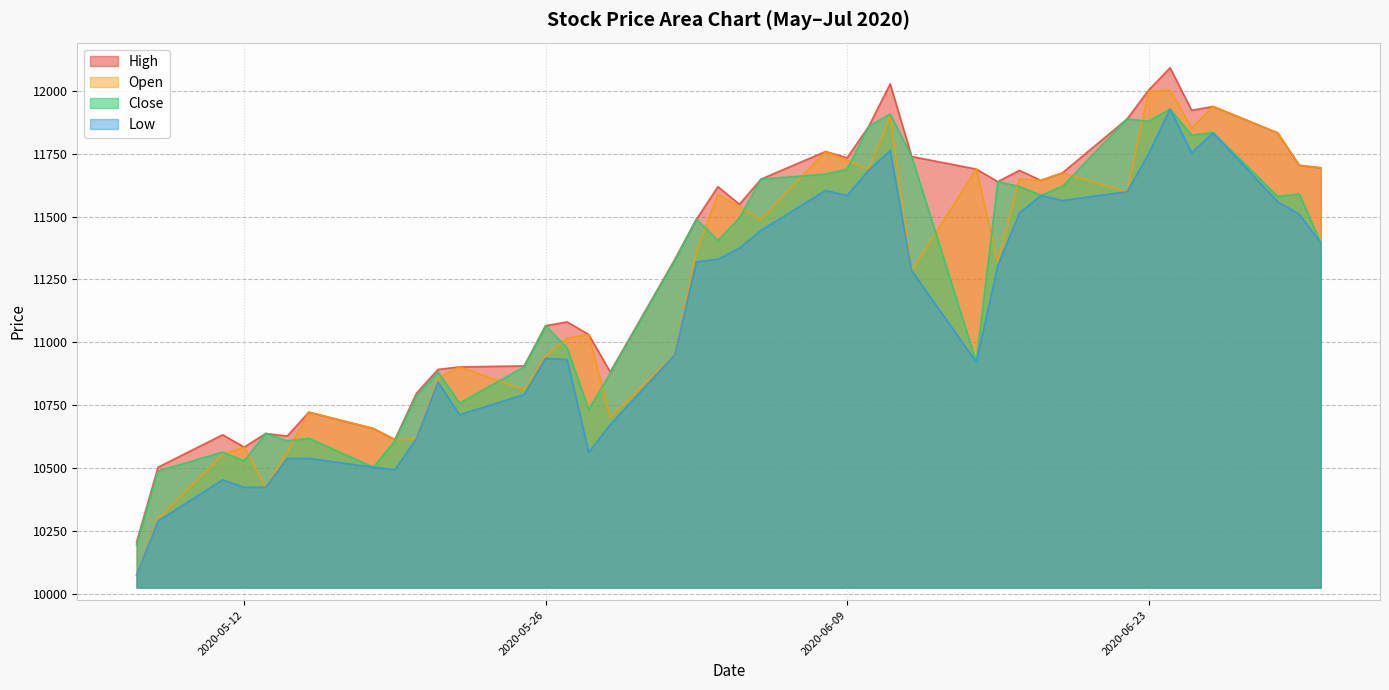

Between 2020-06-02 and 2020-05-27, which is larger?

2020-06-02